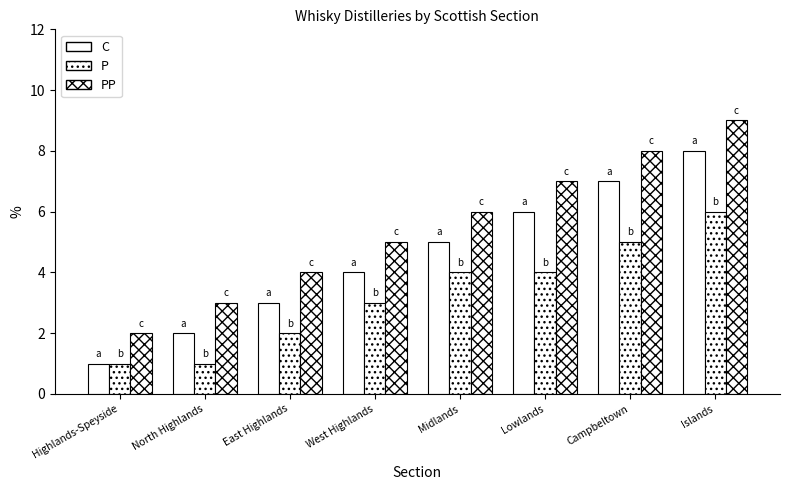

How many data points in P are less than 4?

4